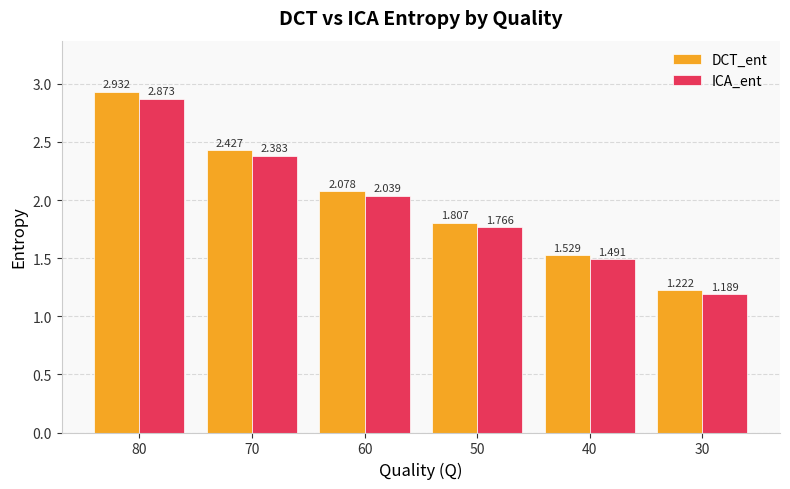

At 30, list the series in order from smallest to largest.

ICA_ent, DCT_ent